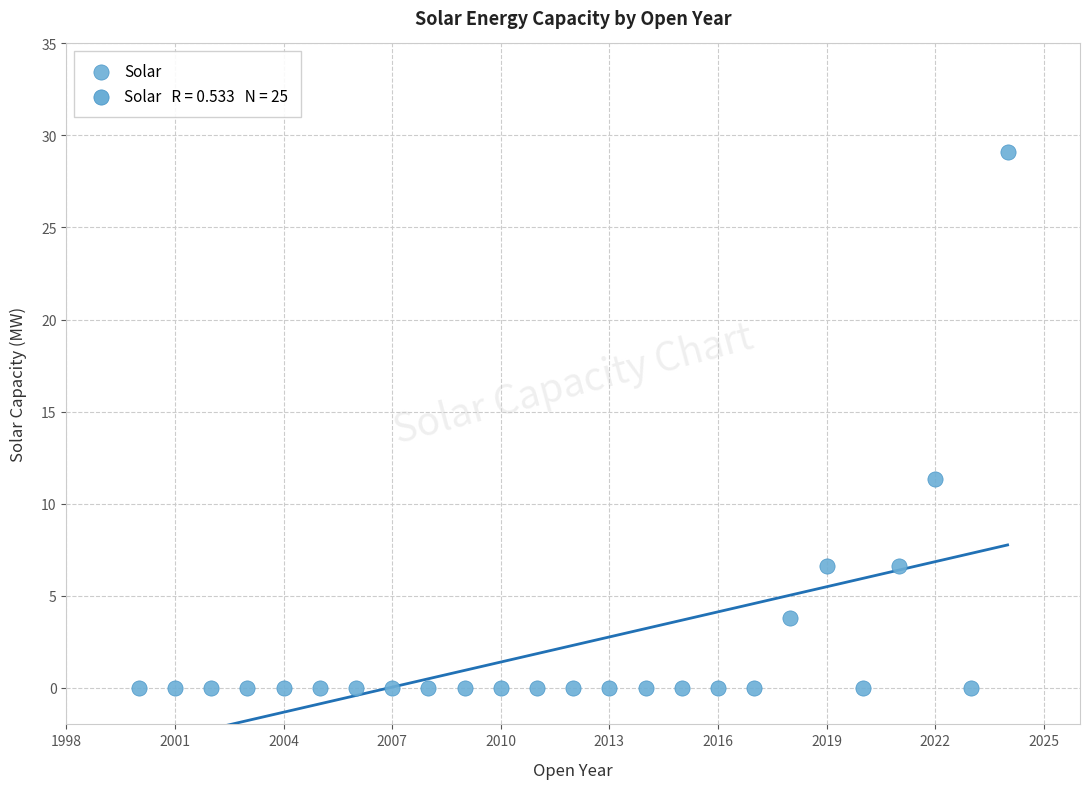

What Y value in the scatter plot is closest to 14?

11.3